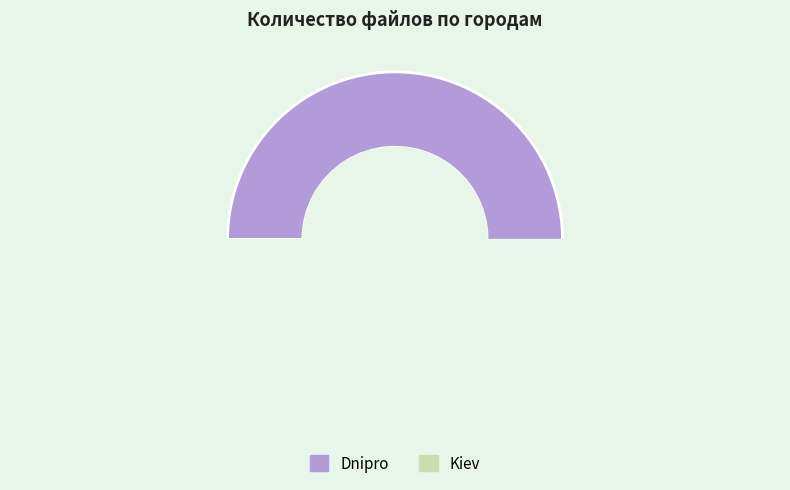

Is it true that Dnipro is 56% of the pie?

False